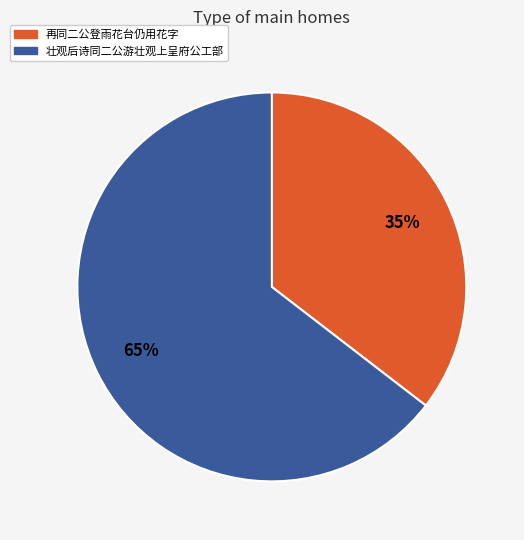

What is the majority slice?

壮观后诗同二公游壮观上呈府公工部